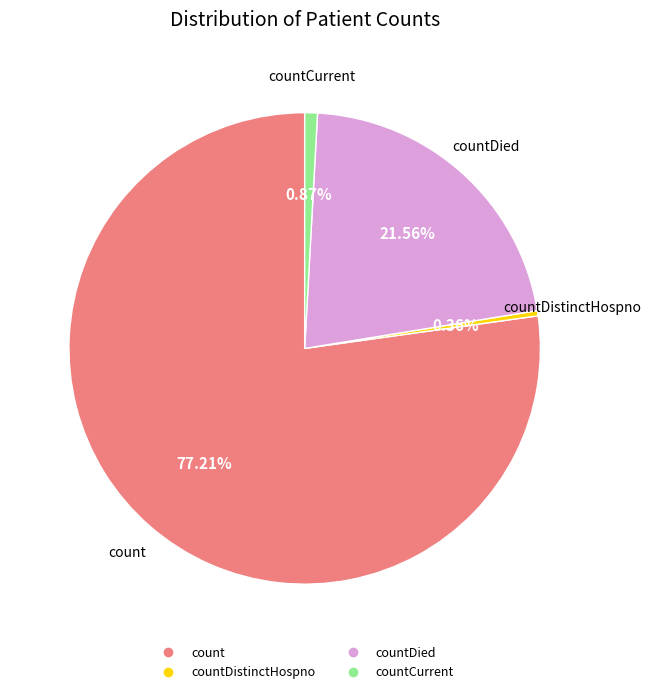

Is there a majority slice in this chart?

Yes